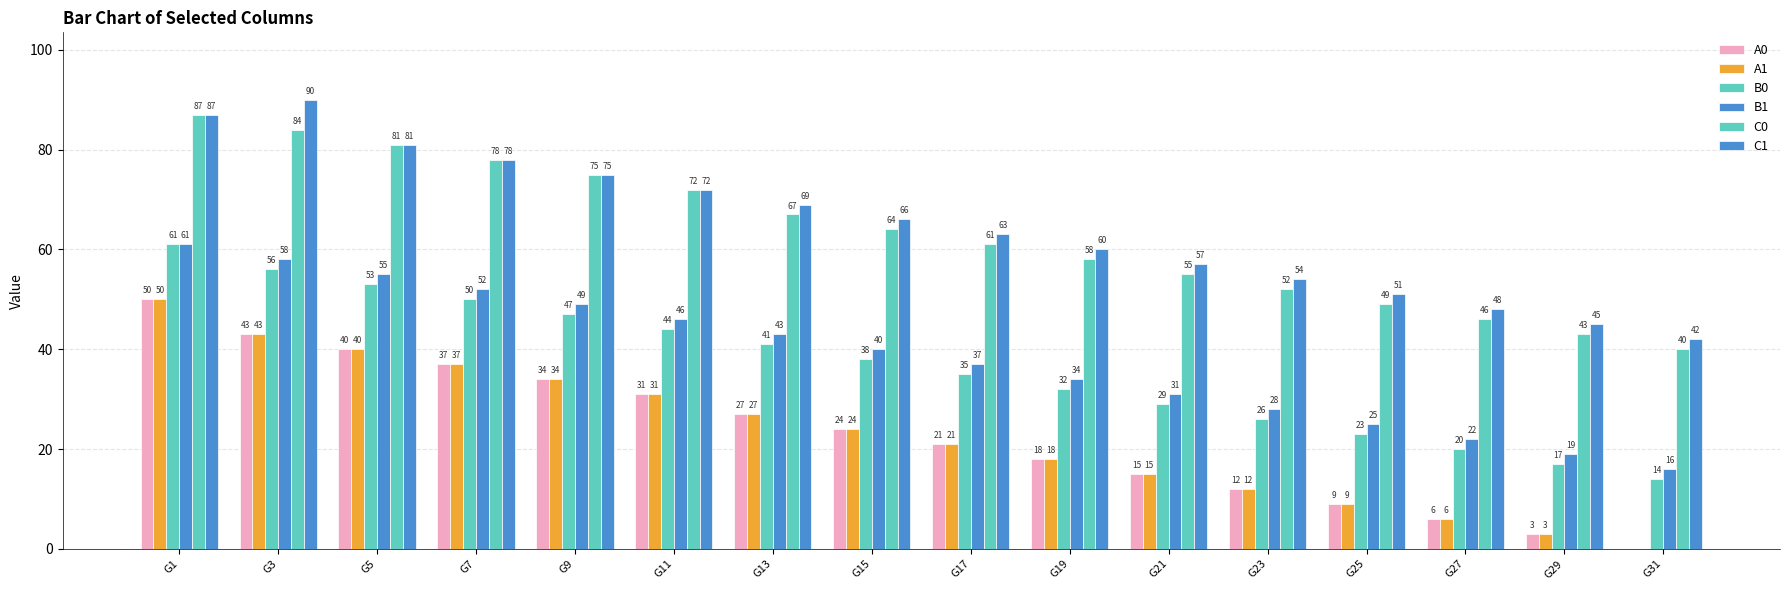

How many data points does each series have?

16